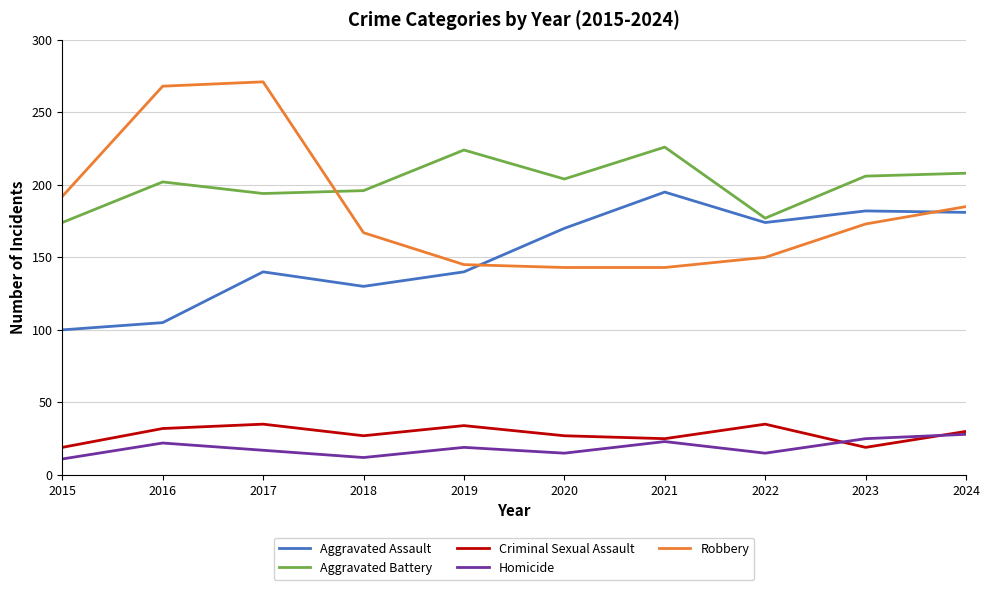

True or false: Homicide and Aggravated Battery intersect in this chart.

False